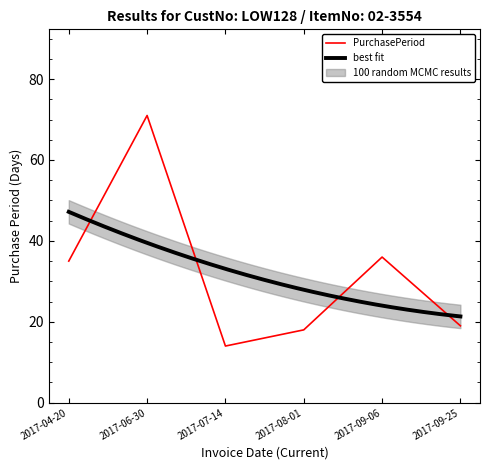

What position from the left is 2017-06-30?

2